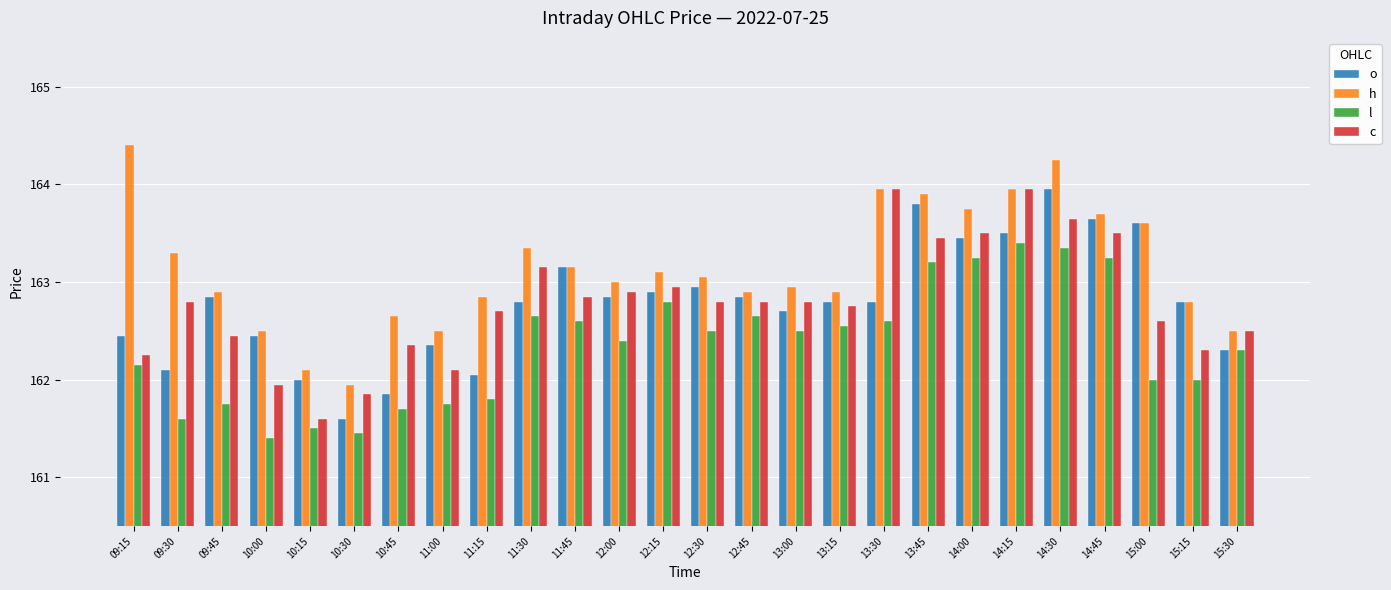

What is the label of the 22nd bar from the right?

10:15